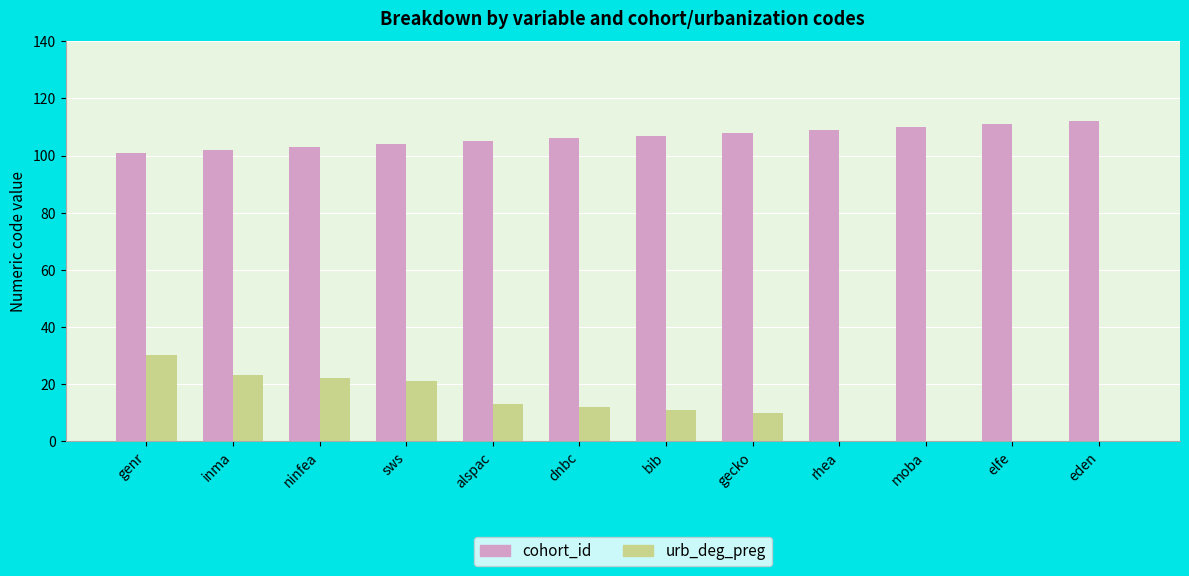

At which category is the sum across all series the highest?

genr